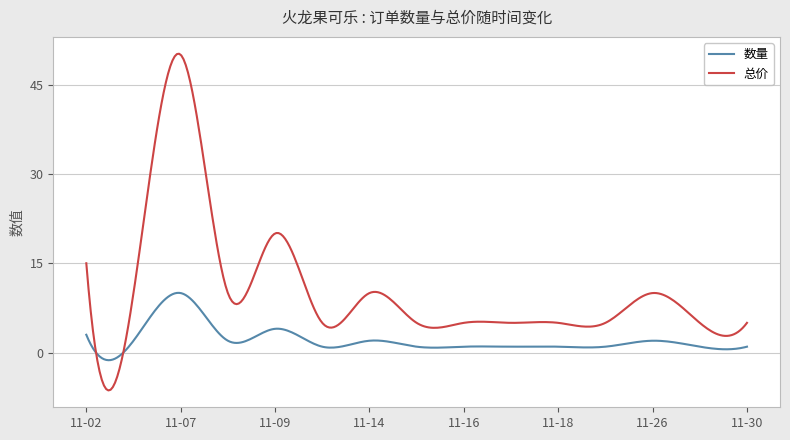

True or false: 数量 and 总价 cross at least once.

True